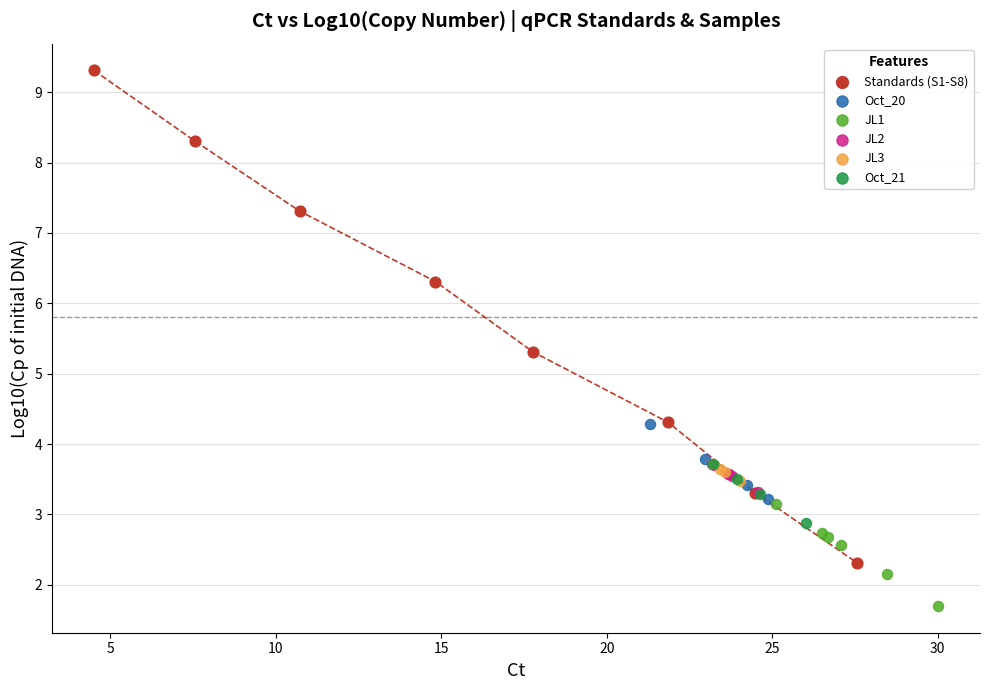

Which series reaches the maximum Y coordinate?

Standards (S1-S8)